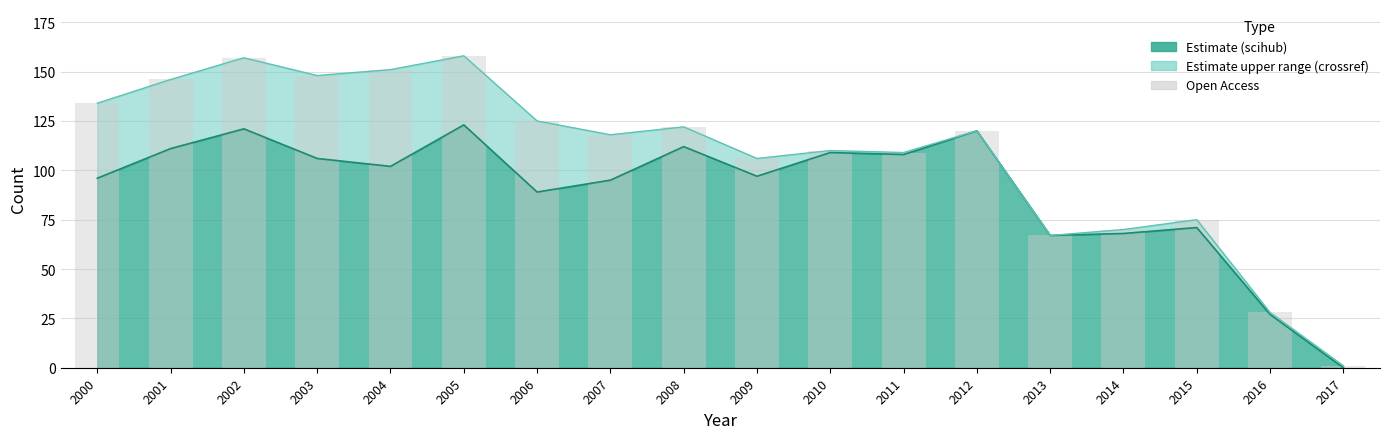

Reading left to right, transcribe all the data shown in this chart.

scihub: 96	111	121	106	102	123	89	95	112	97	109	108	120	67	68	71	27	0
crossref: 134	146	157	148	151	158	125	118	122	106	110	109	120	67	70	75	28	1